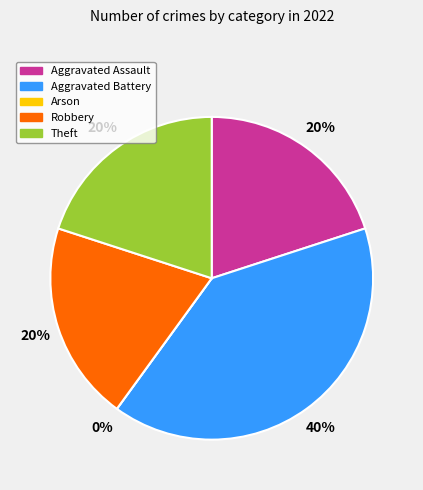

Which slice is the smallest?

Arson